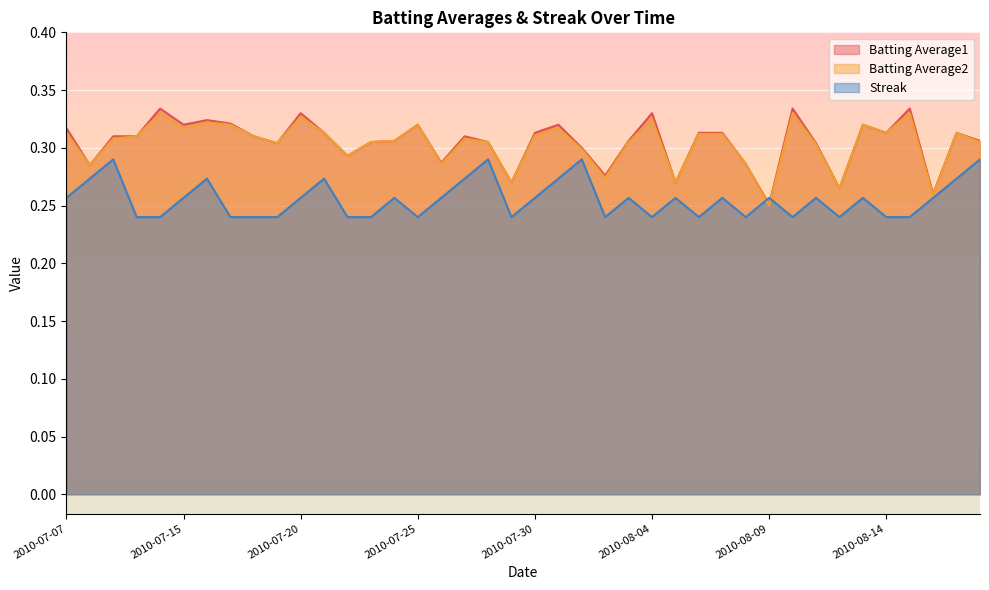

What is the difference between the second highest and second lowest values in the Batting Average1 series?

0.1